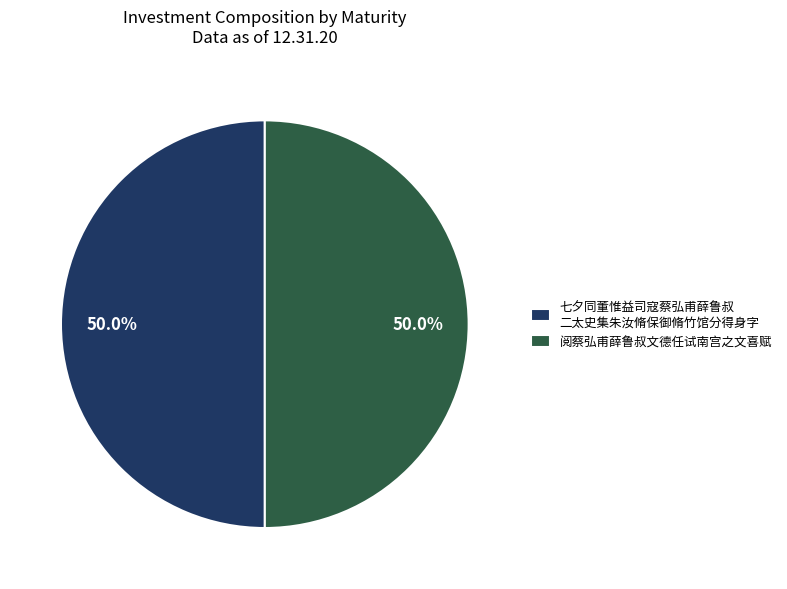

To the nearest percent, what portion does 阅蔡弘甫薛鲁叔文德任试南宫之文喜赋 represent?

50%